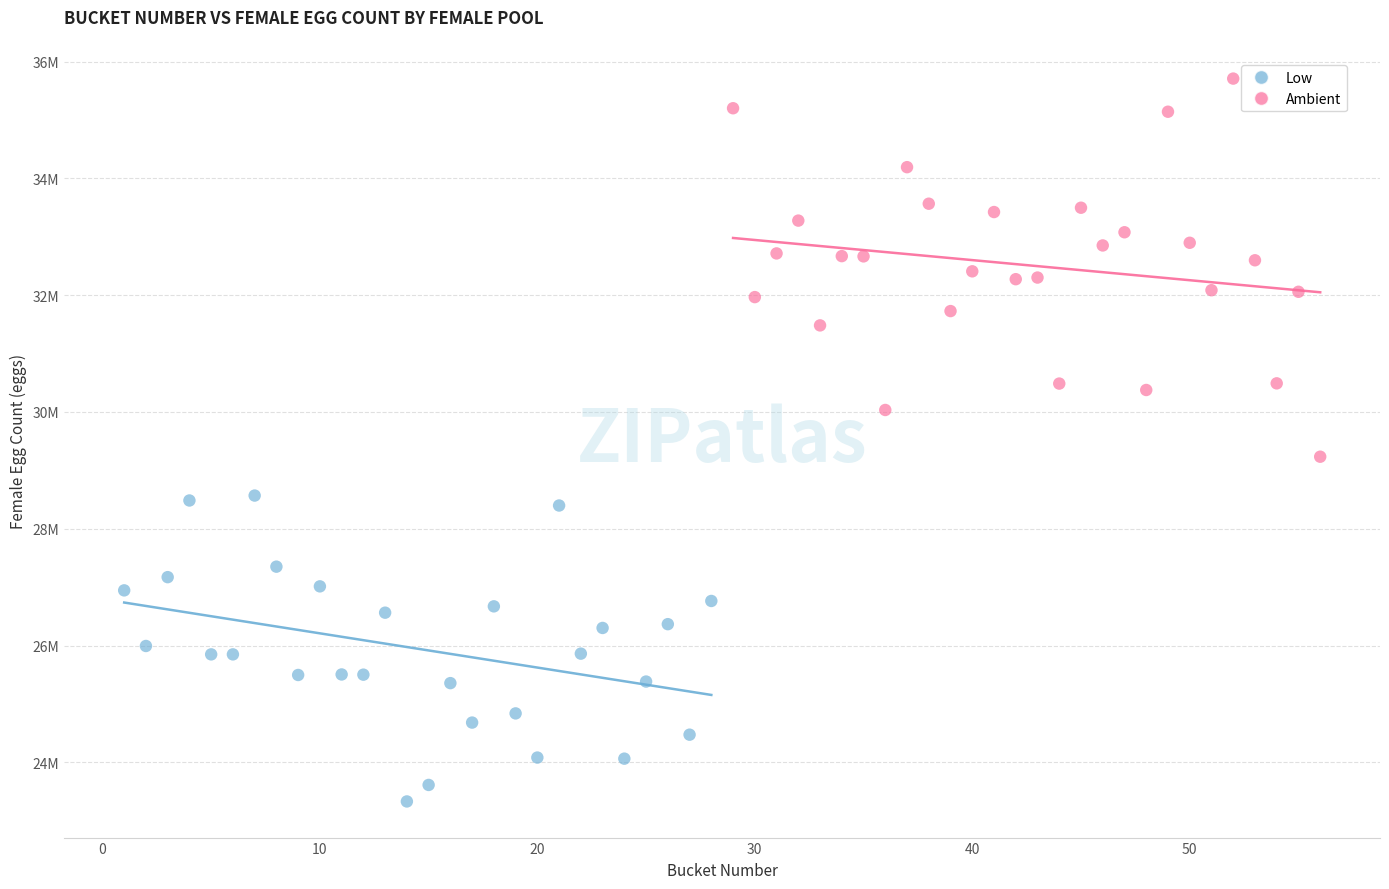

What are all the series names shown in the legend?

Low, Ambient